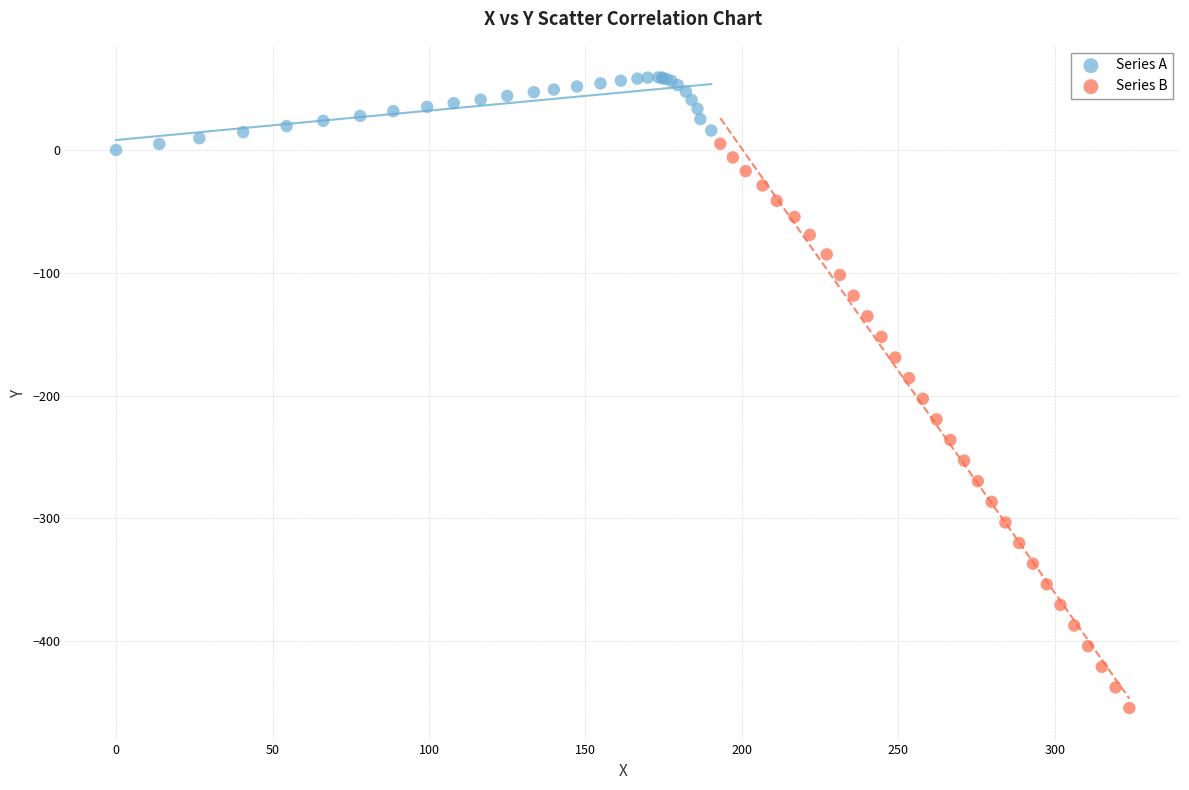

Which series has the widest spread of Y values?

Series B